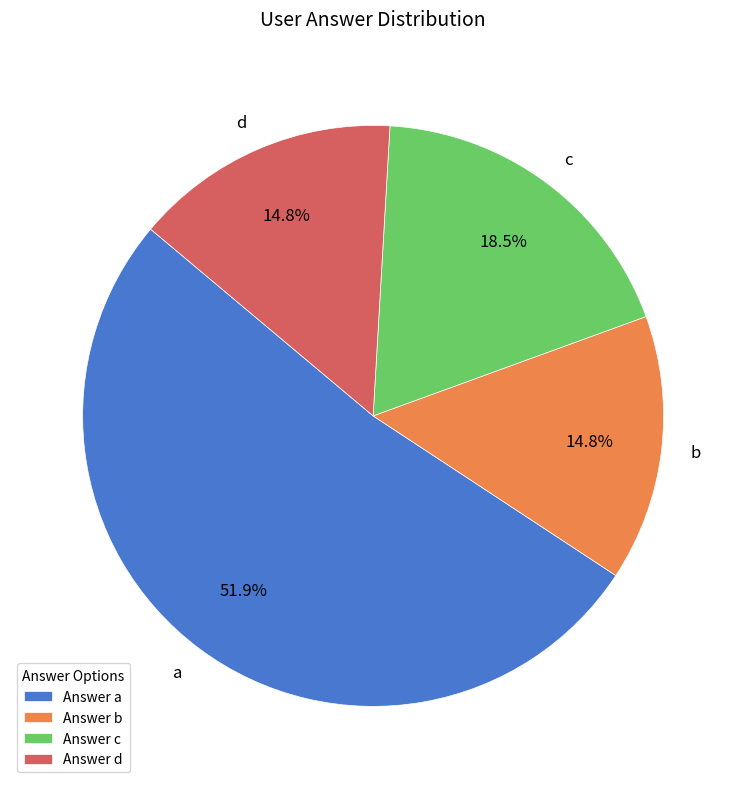

Count the number of slices in the pie.

4